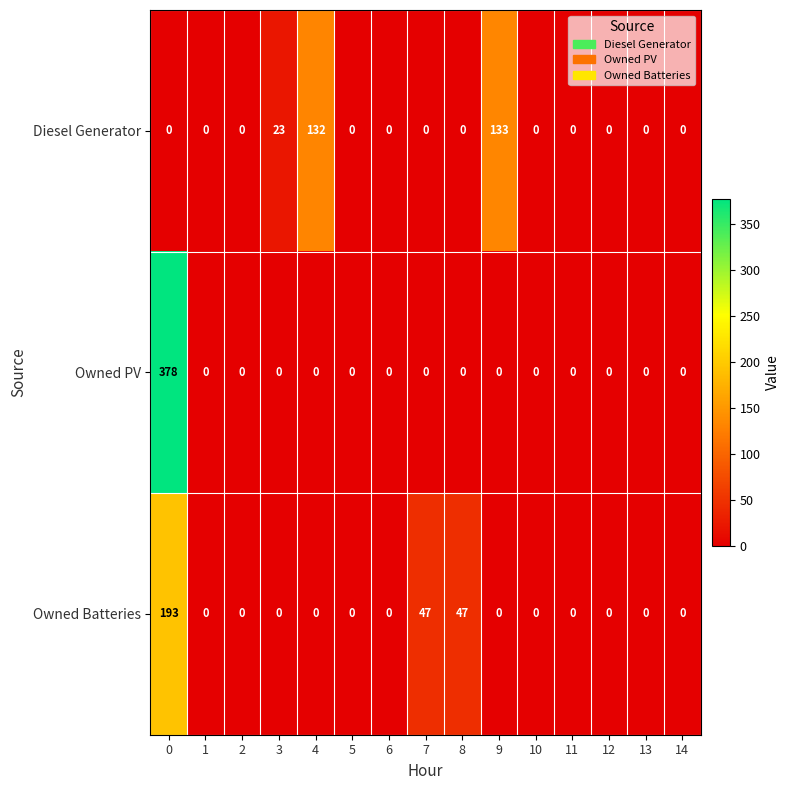

Is it true that Owned Batteries equals 0 at 4?

True